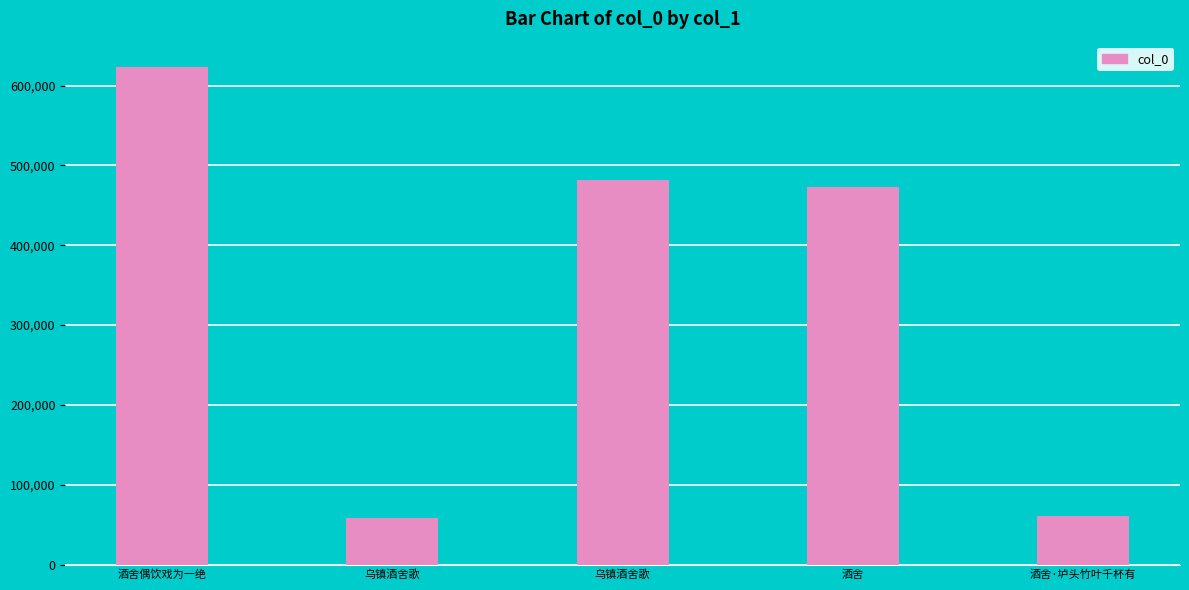

Count the number of categories in the chart.

5